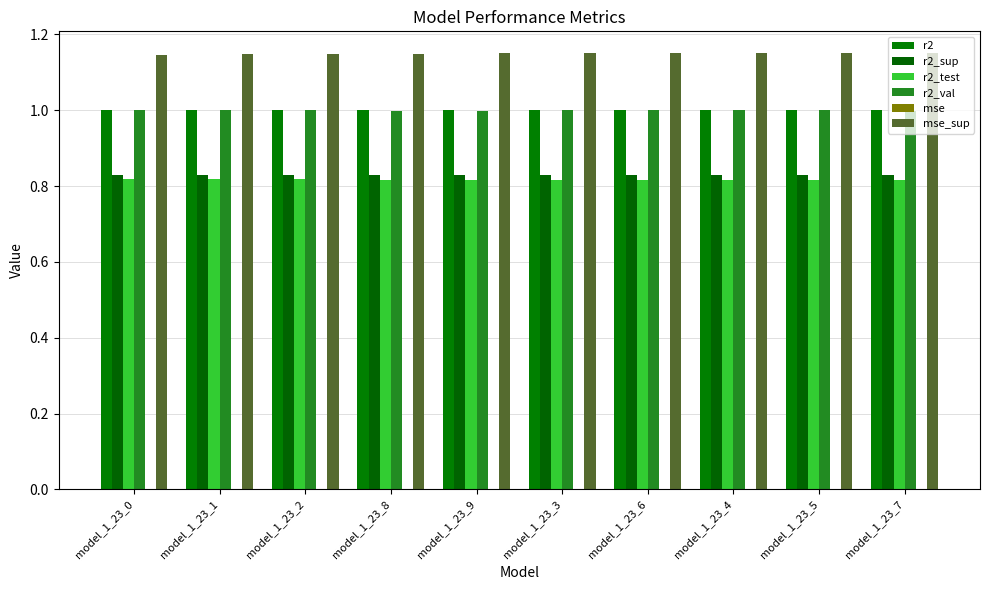

How many categories are shown in the chart?

10